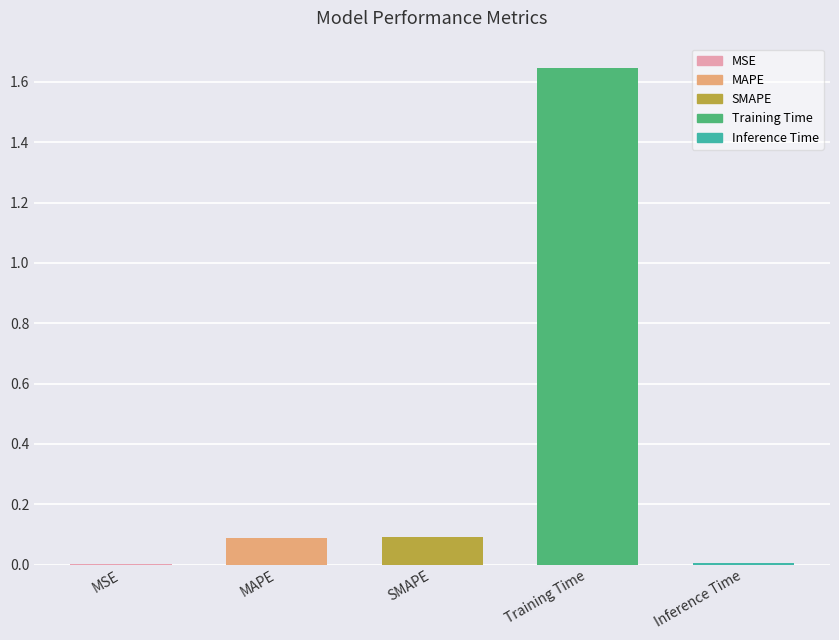

How many series are shown in this chart?

1